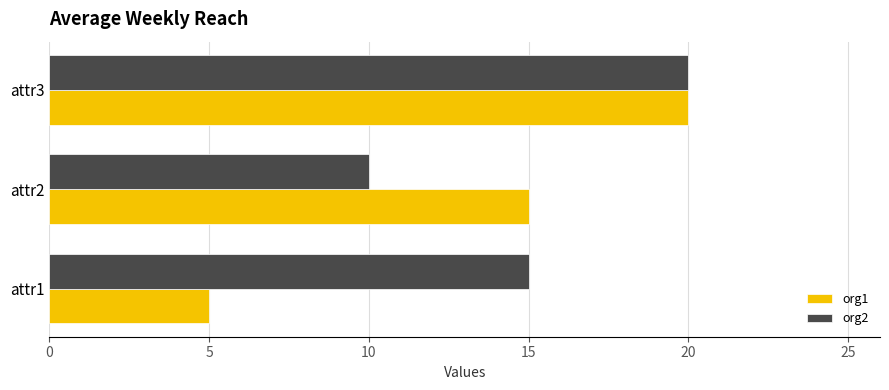

The org1 series shows 4 at attr2. True or false?

False